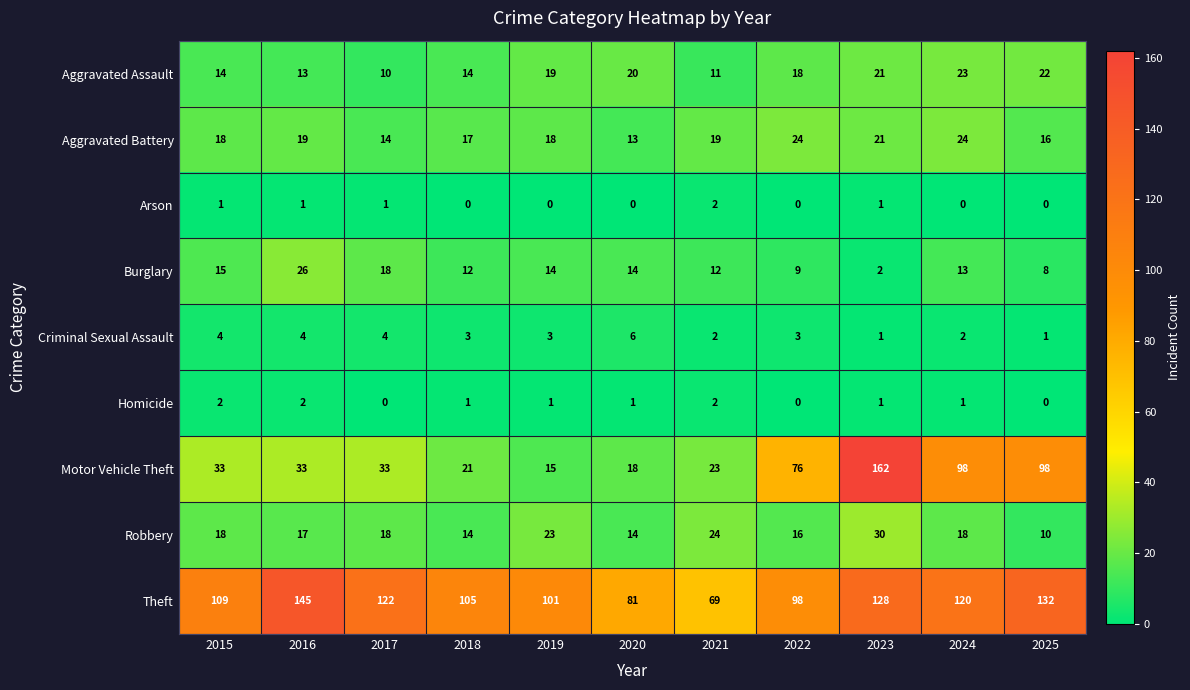

Which category has the highest value across all series?

2023